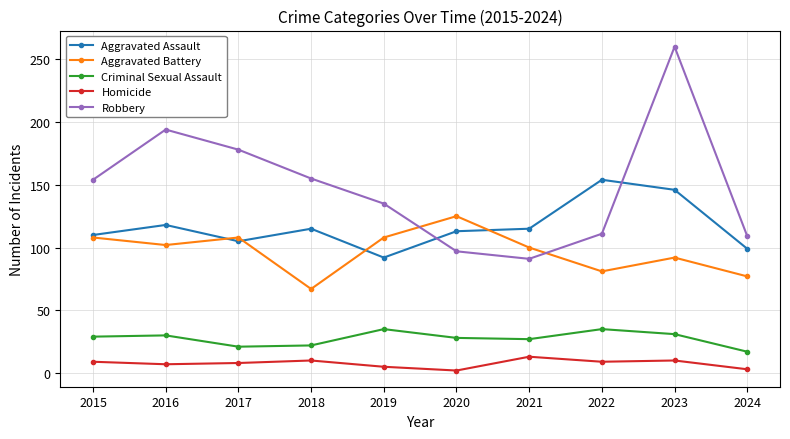

Is this an area chart (filled region under the line)?

No